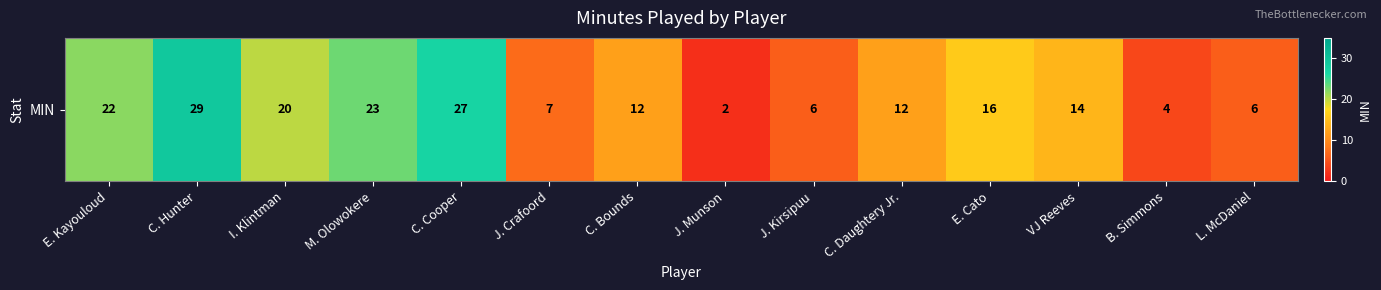

What is the difference between the values at J. Kirsipuu and VJ Reeves?

8